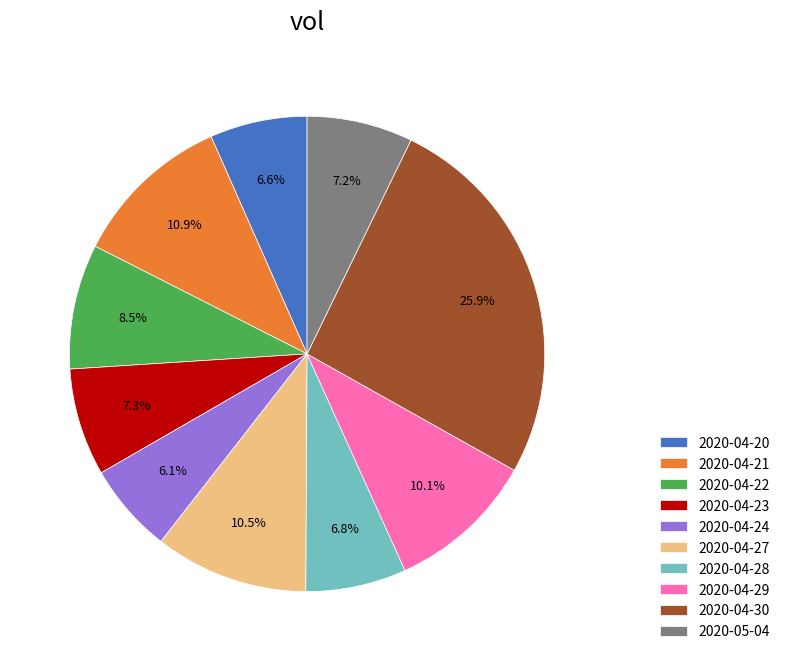

What is the total percentage of 2020-04-27 and 2020-04-22?

19.0%